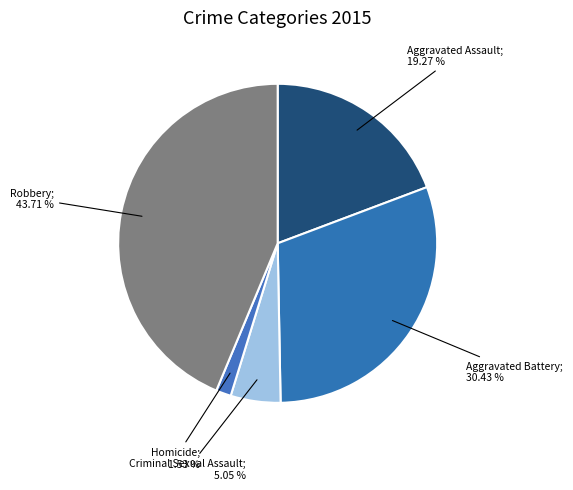

Is there any slice that represents more than half of the pie?

No